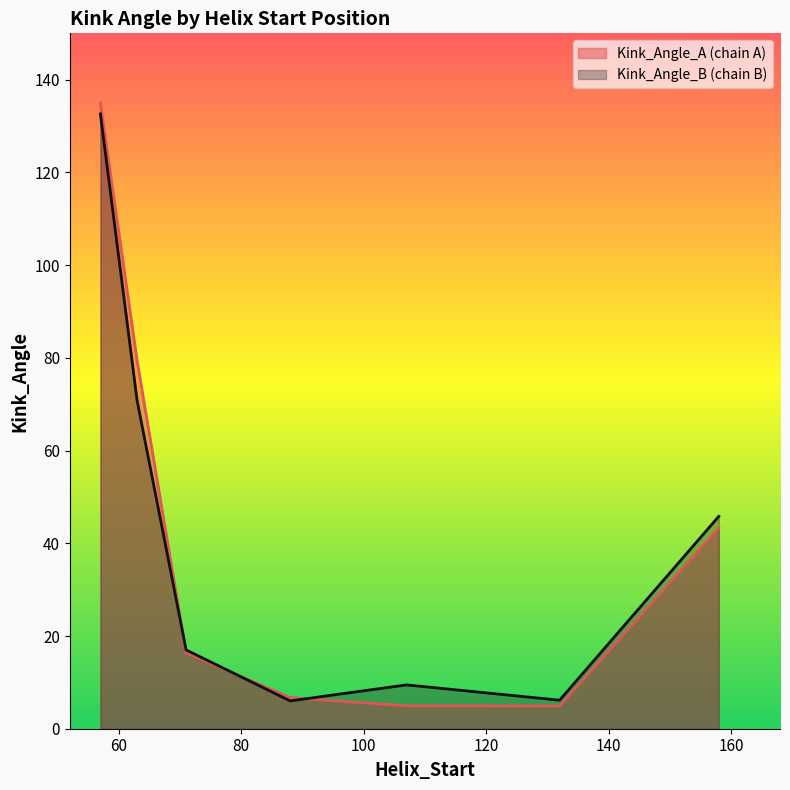

Which label corresponds to the smallest value in the chart?

132